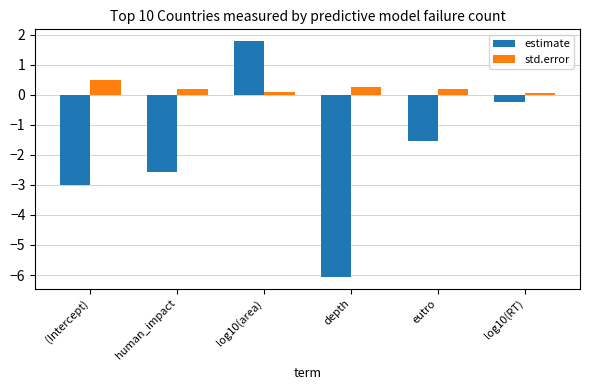

Reading left to right, list all the values displayed in this chart.

estimate: -3.0	-2.6	1.8	-6.1	-1.5	-0.2
std.error: 0.5	0.2	0.1	0.3	0.2	0.1